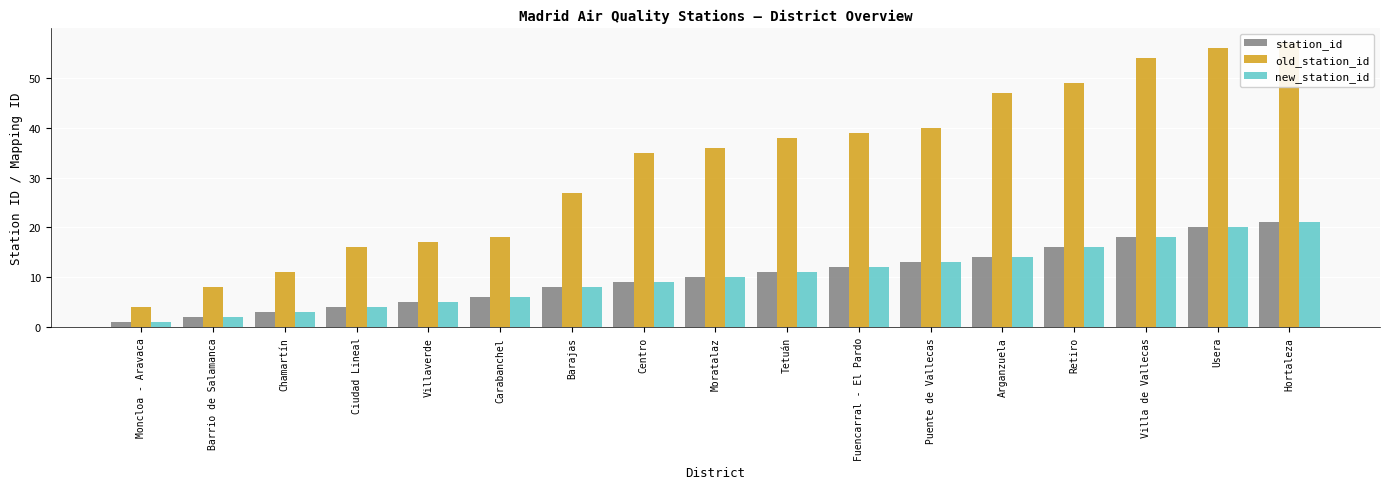

What is the difference between the old_station_id values at Ciudad Lineal and Centro?

19